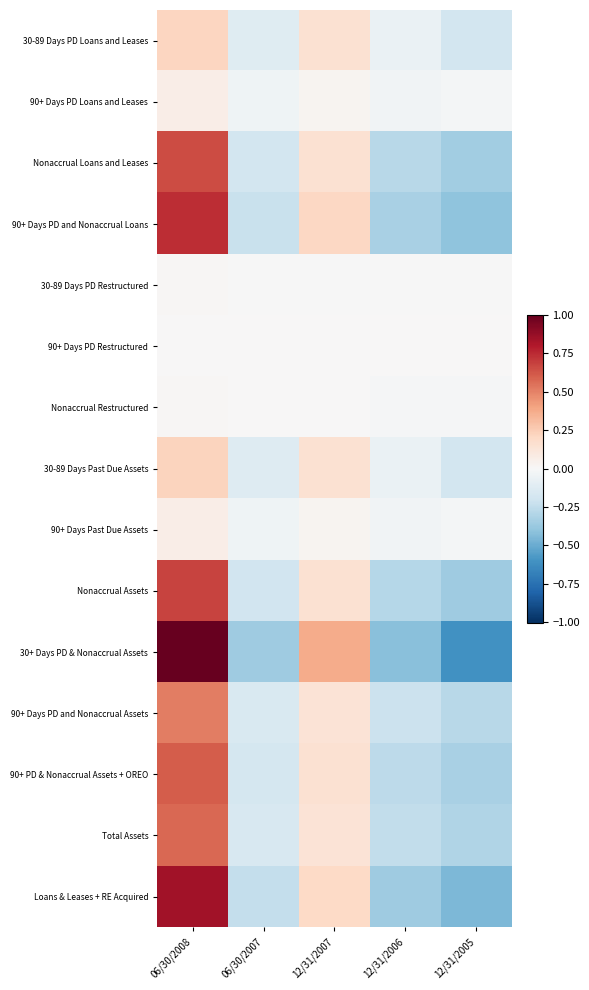

Between 12/31/2007 and 12/31/2005, which series saw the biggest shift?

30+ Days PD & Nonaccrual Assets